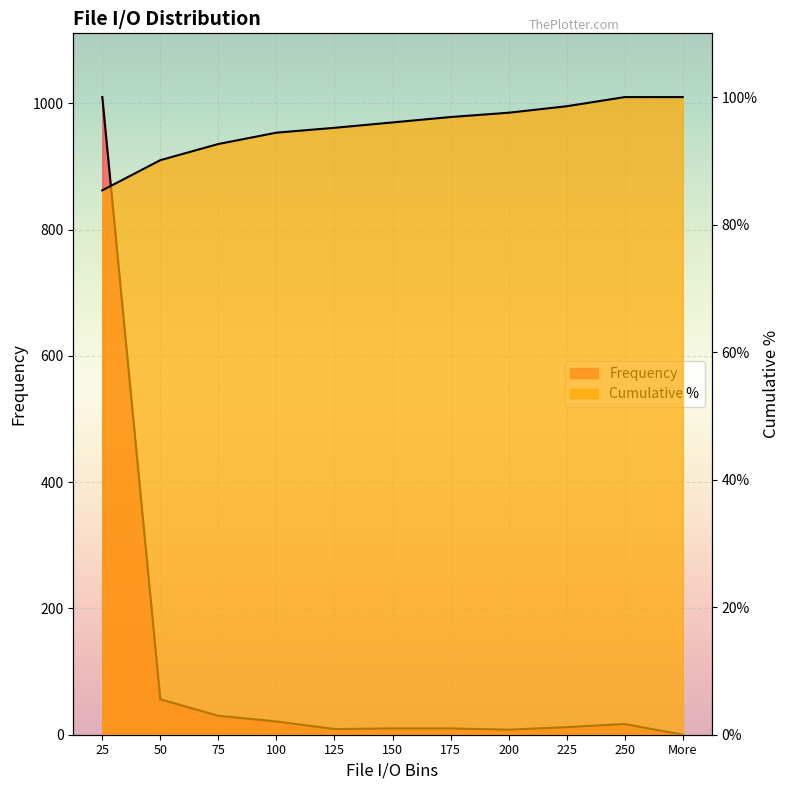

How many series are shown in this chart?

2